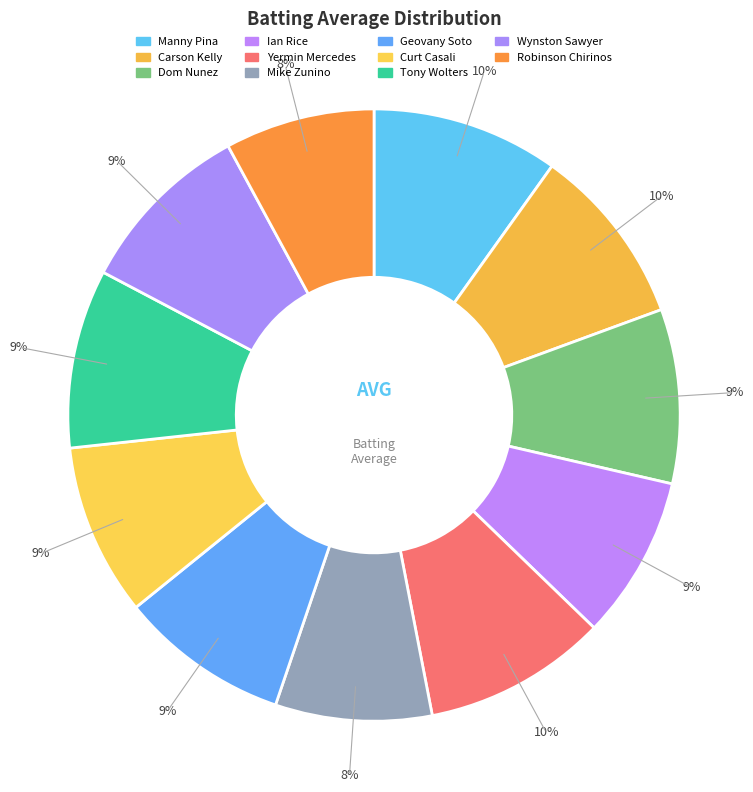

To the nearest percent, what percentage of the pie is Curt Casali?

9%